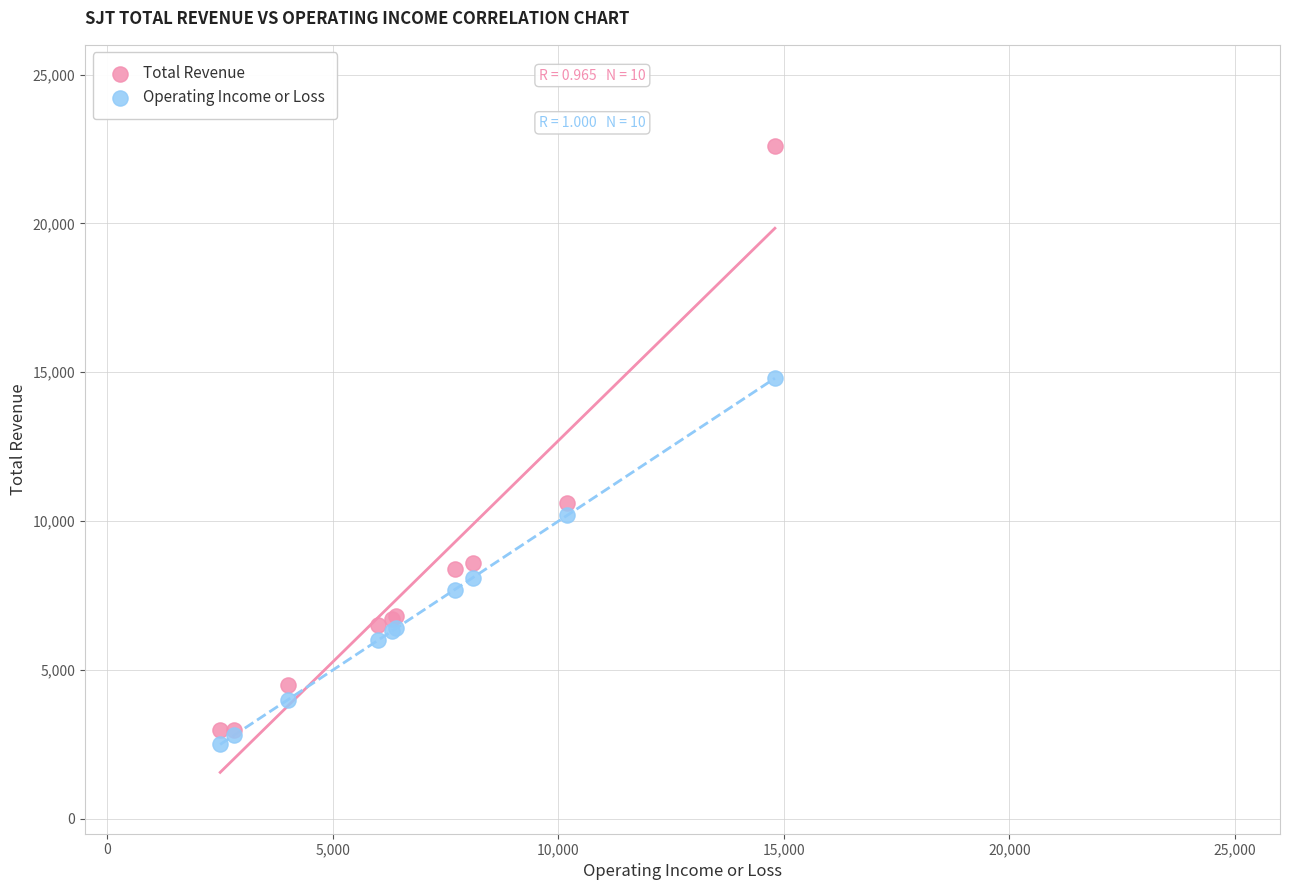

Across all series, what Y value is closest to 12550?

10600